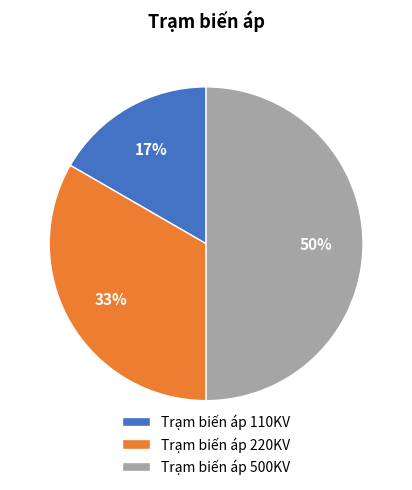

Which has a higher value, Trạm biến áp 500KV or Trạm biến áp 110KV?

Trạm biến áp 500KV